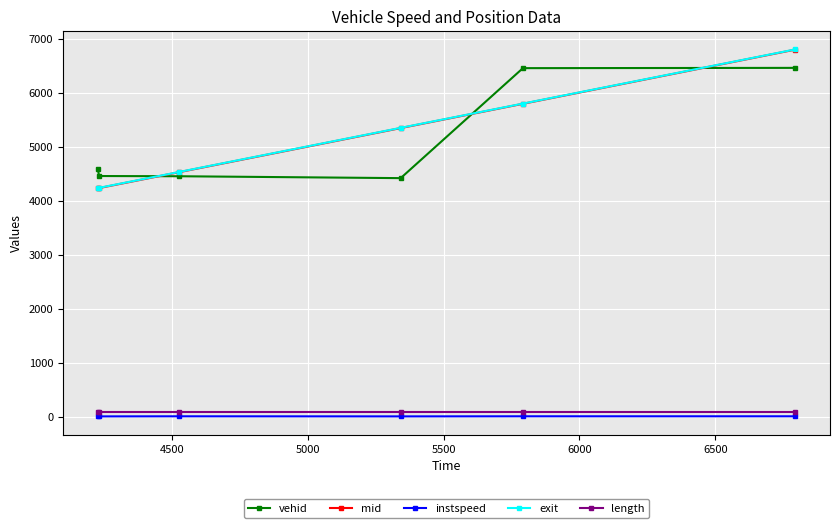

How many lines are shown in the chart?

5